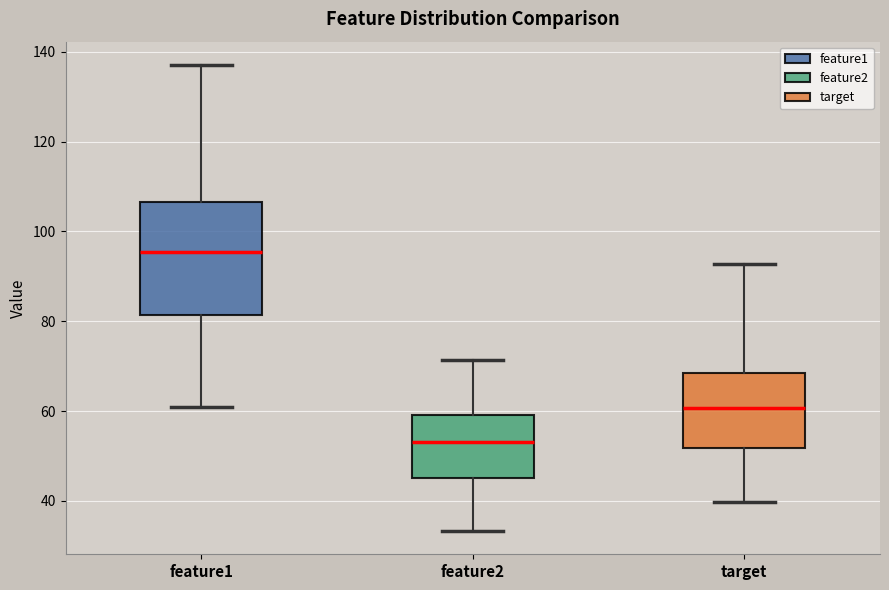

Reading left to right, read every box against the y-axis: the position of its median line, the range the box covers, and the ends of its whiskers. The values are not printed on the chart, so give them approximately, as read against the axis.

feature1: median 96, box 82 to 106, whiskers 60 to 138
feature2: median 54, box 46 to 60, whiskers 34 to 72
target: median 60, box 52 to 68, whiskers 40 to 92